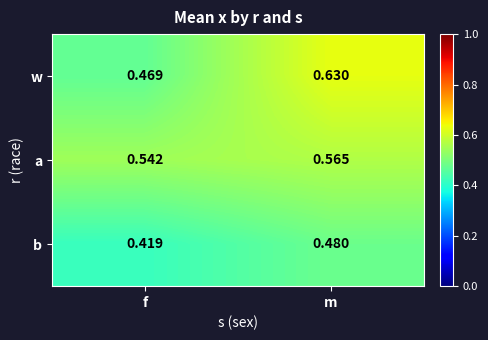

Count the number of data series in this chart.

3